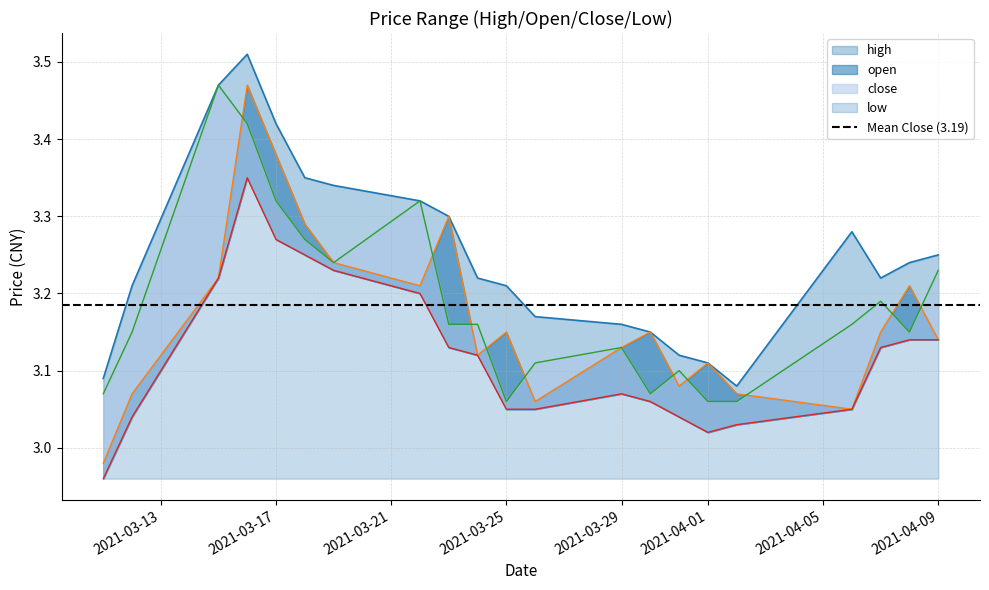

The value of low at 2021-03-18 is 5.2. True or false?

False